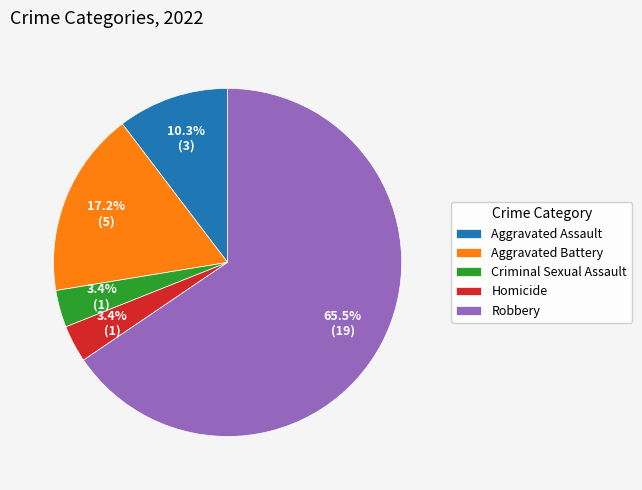

Combined, what portion of the pie is Homicide and Robbery?

69.0%